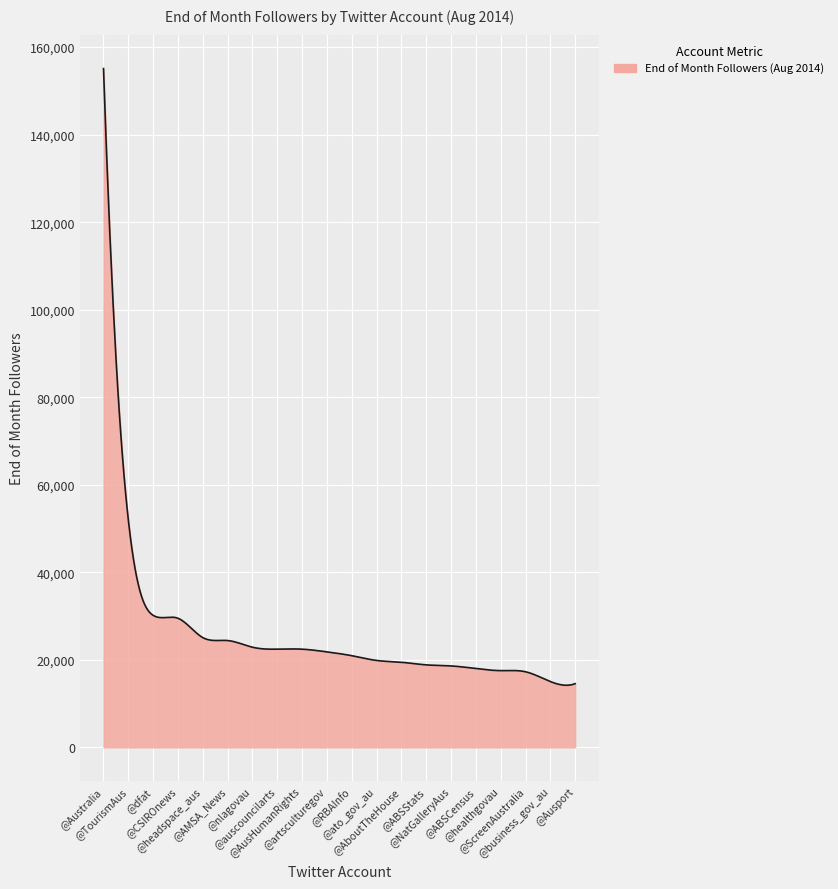

What is the maximum value shown in the chart?

155094.0